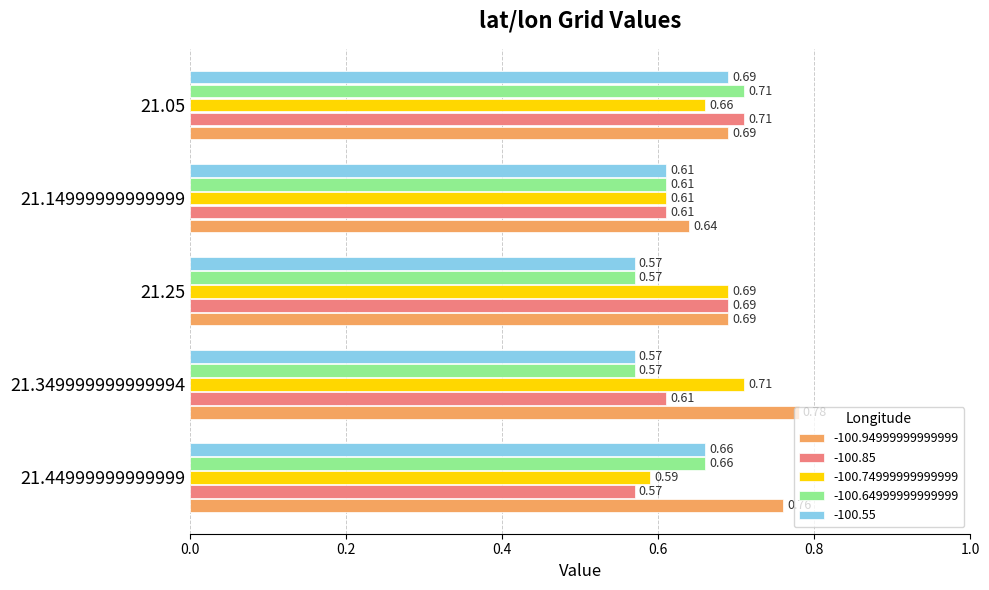

What is the sum of the -100.85 values at 21.349999999999994 and 21.05?

1.3